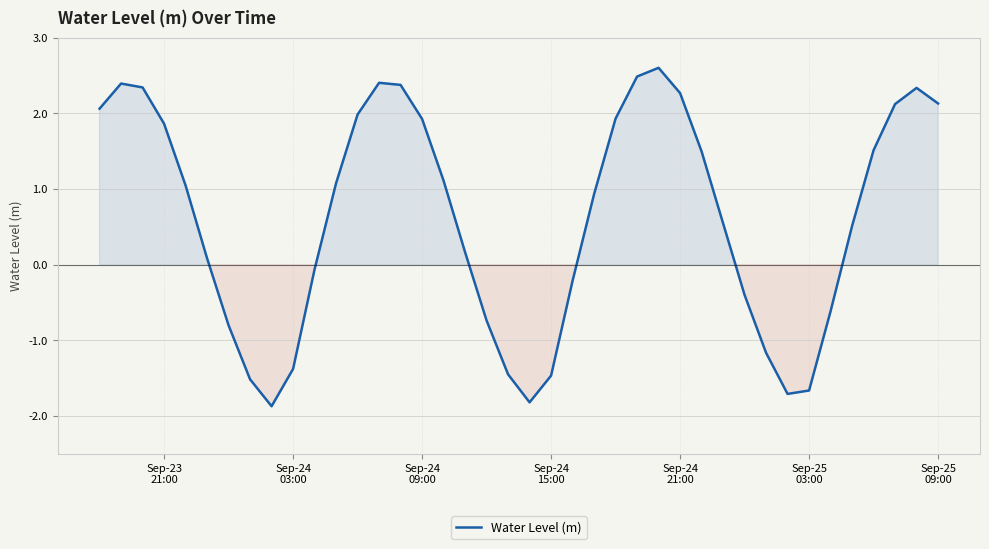

What is the difference between the maximum and minimum values?

4.5